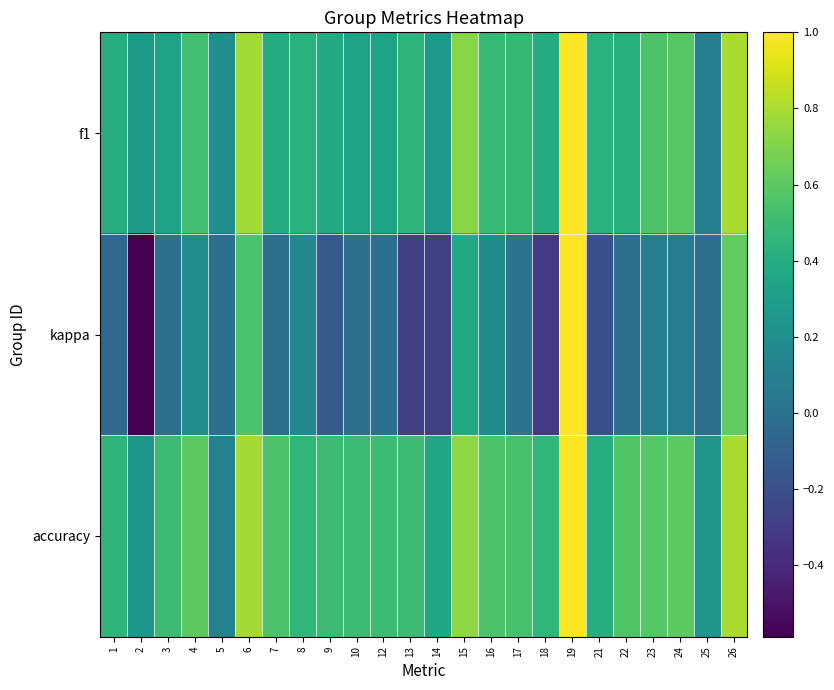

What is the total value across all series at 8?

1.0